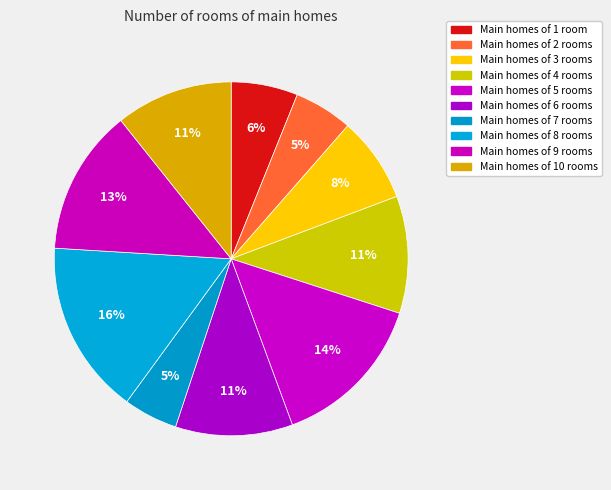

To the nearest percent, what is the difference between the largest and smallest slice percentages?

11%